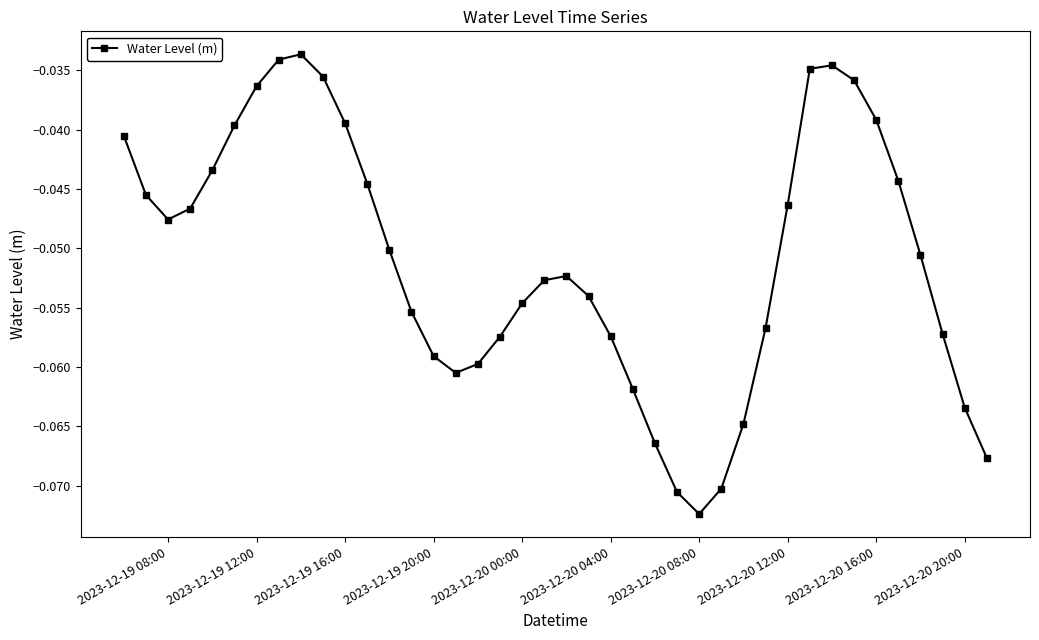

What is the sum of all values?

-2.0